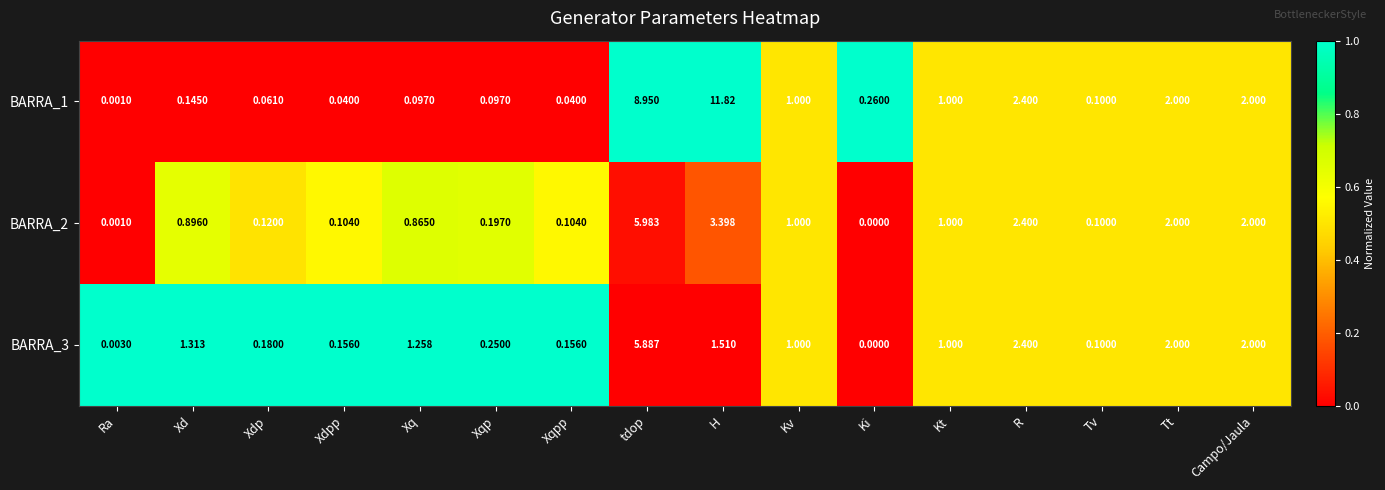

Between tdop and Kt, which series saw the biggest shift?

BARRA_1